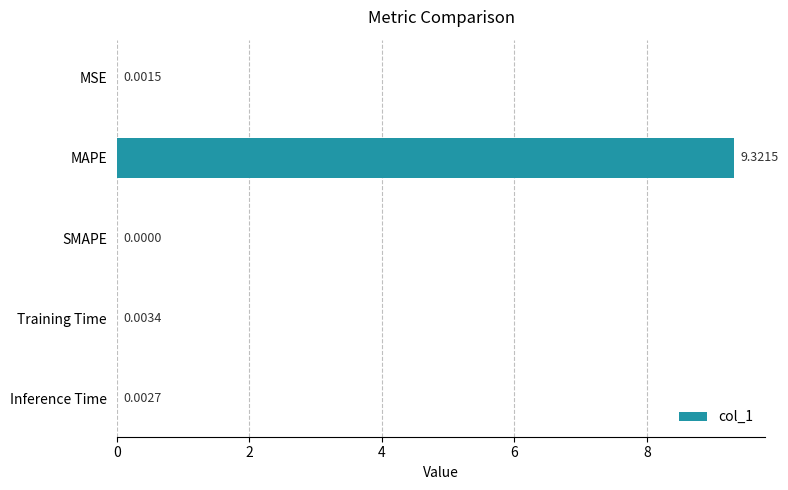

At which label is the value closest to 4?

Training Time